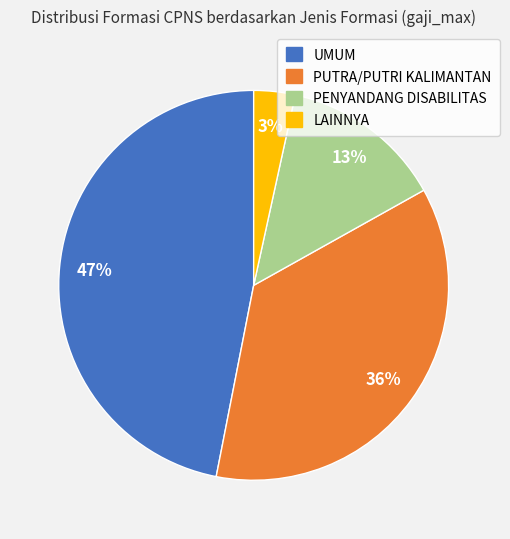

To the nearest percent, what percentage of the pie is PENYANDANG DISABILITAS?

13%